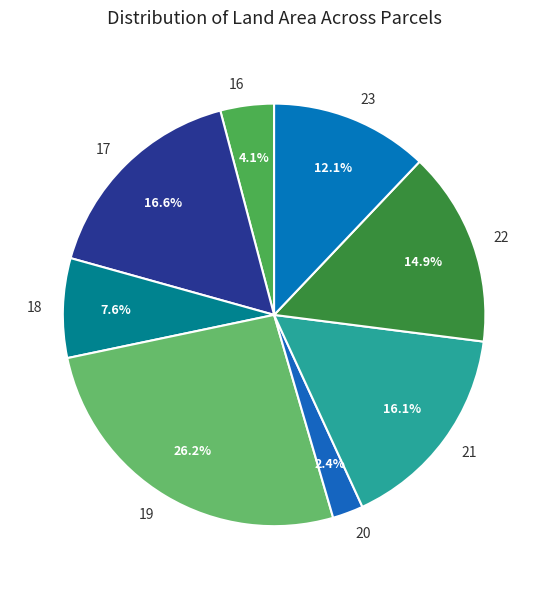

Is it true that 23 is 12% of the pie?

True